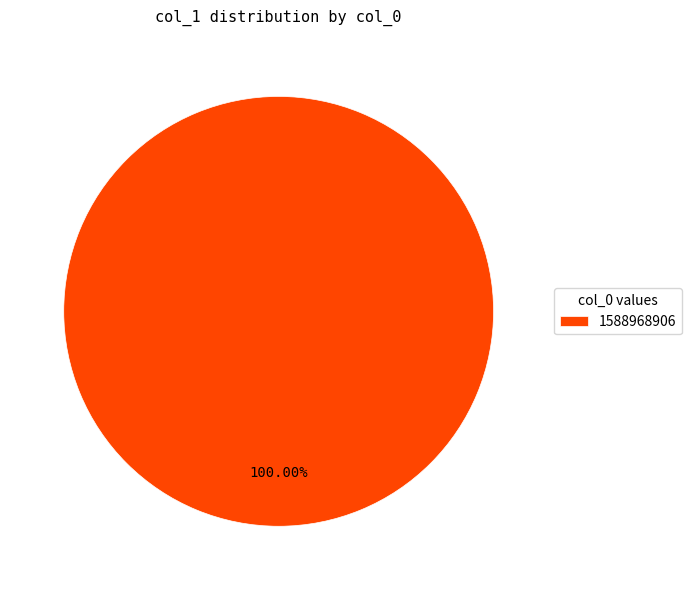

Rank the categories by value from highest to lowest.

1588968906